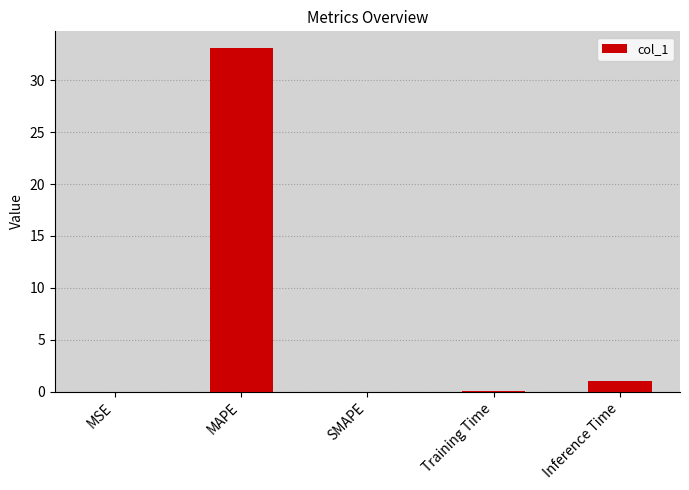

What is the ratio of the value at MAPE to the value at Inference Time?

32.4